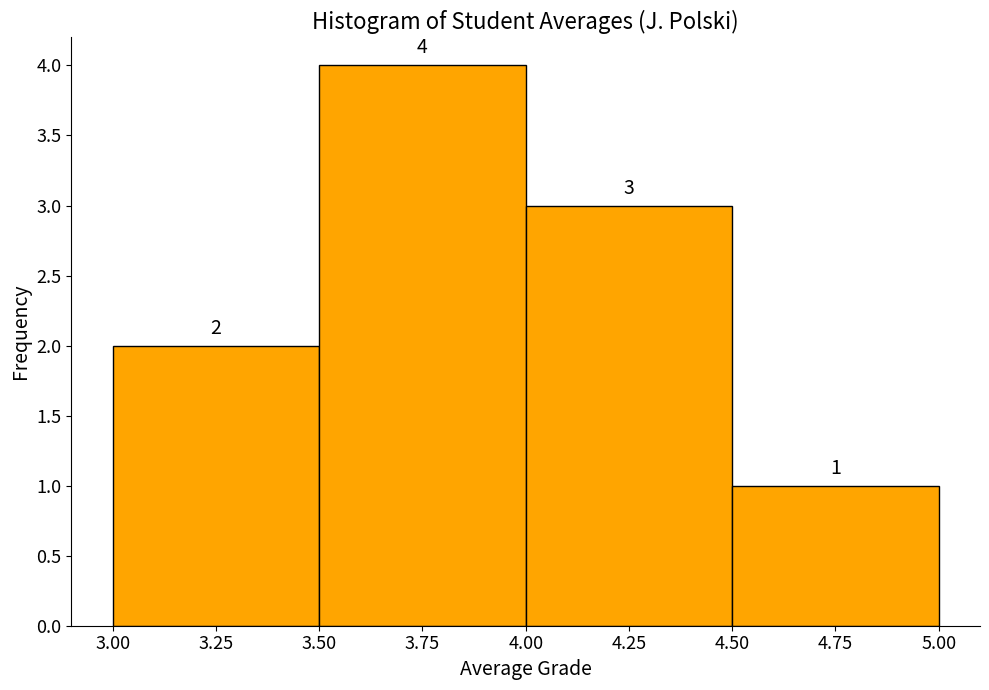

Reading left to right, list every bar in this chart as the range it spans on the x-axis followed by its height.

3.00 to 3.50: 2
3.50 to 4.00: 4
4.00 to 4.50: 3
4.50 to 5.00: 1